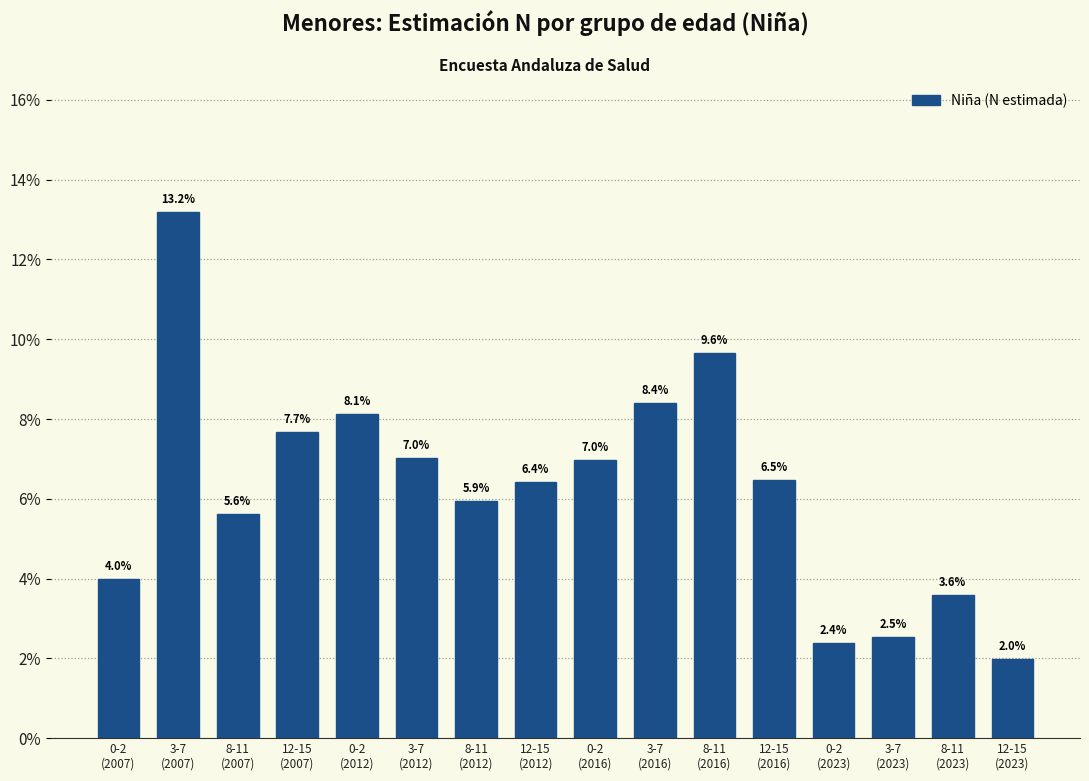

What is the difference between the maximum and second lowest values?

10.8